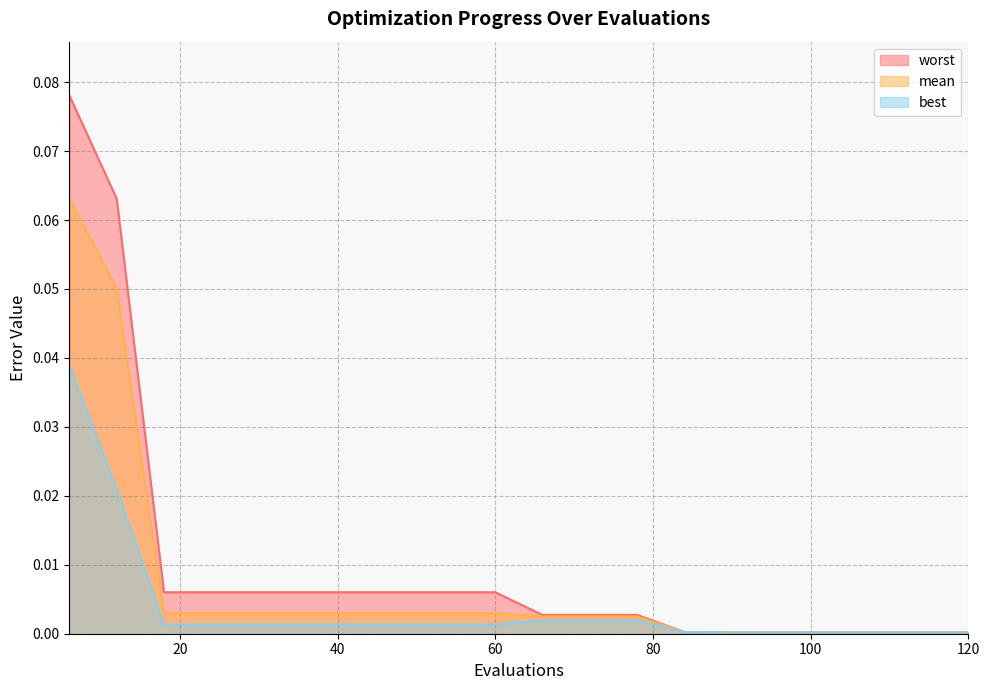

Which category has the highest value in the worst series?

6